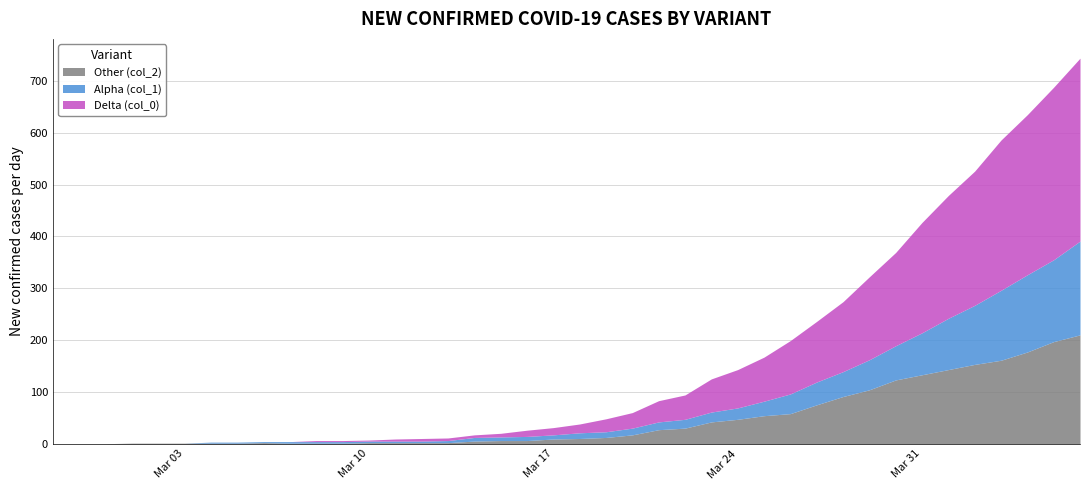

How many values in the Alpha (col_1) series are below 11?

20